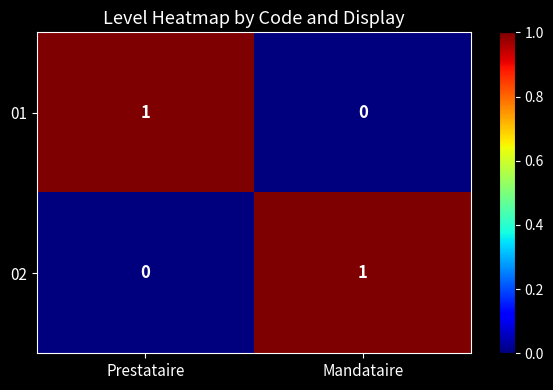

Reading left to right, what are all the values shown in this chart?

01: Prestataire=1	Mandataire=0
02: Prestataire=0	Mandataire=1